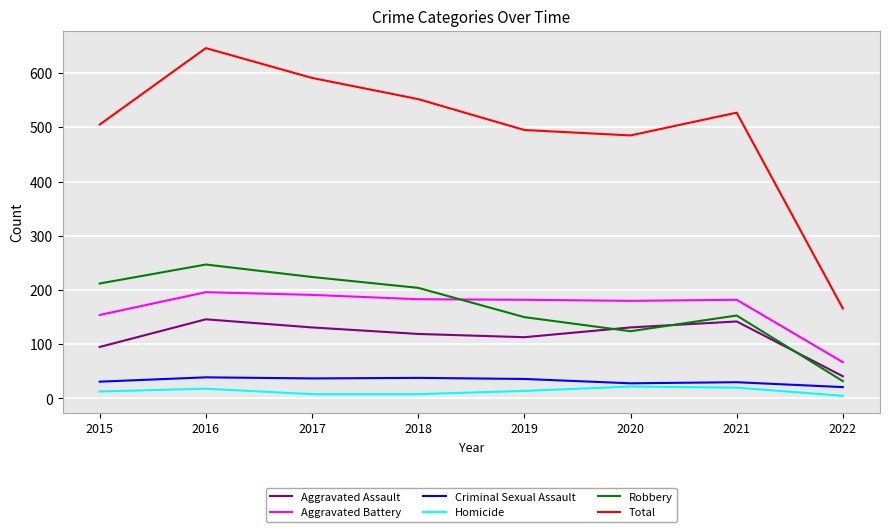

Rank the series at 2015 from lowest to highest value.

Homicide, Criminal Sexual Assault, Aggravated Assault, Aggravated Battery, Robbery, Total